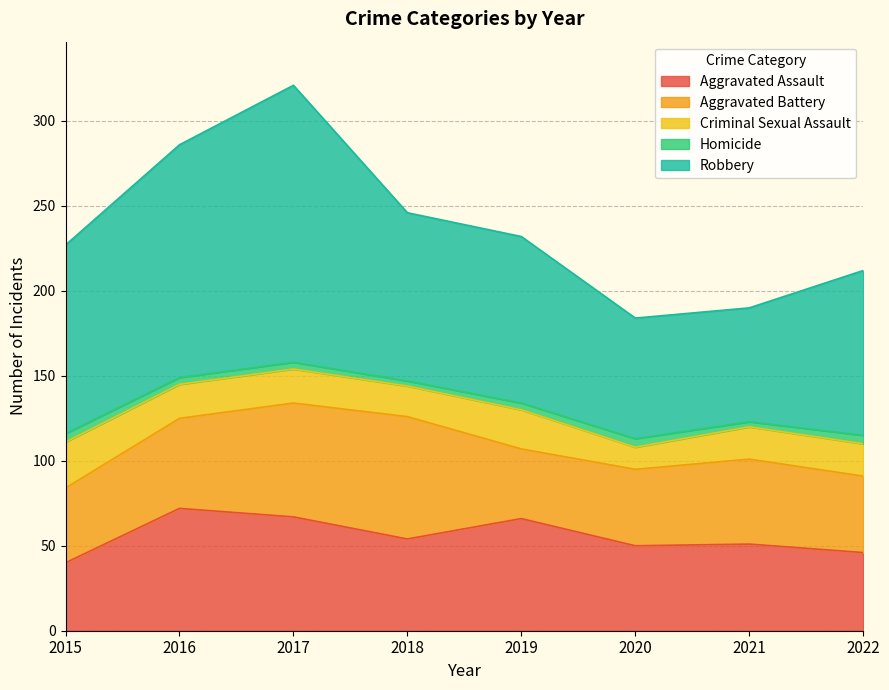

What is the total value across all series at 2017?

321